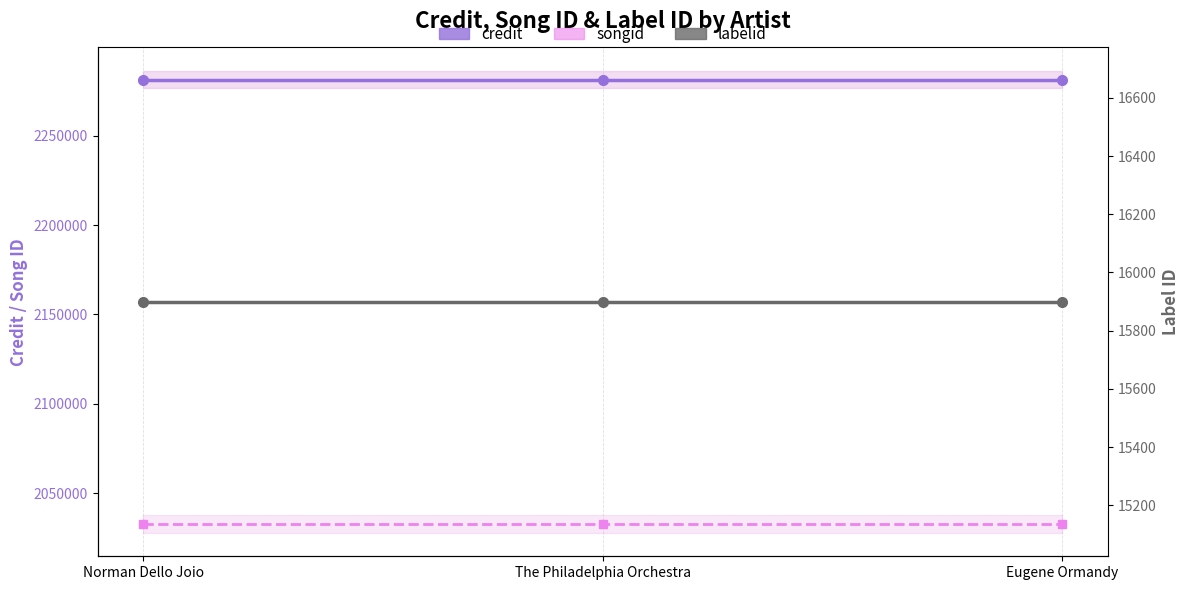

Is the value of labelid at Eugene Ormandy greater than the value of credit at Norman Dello Joio?

No